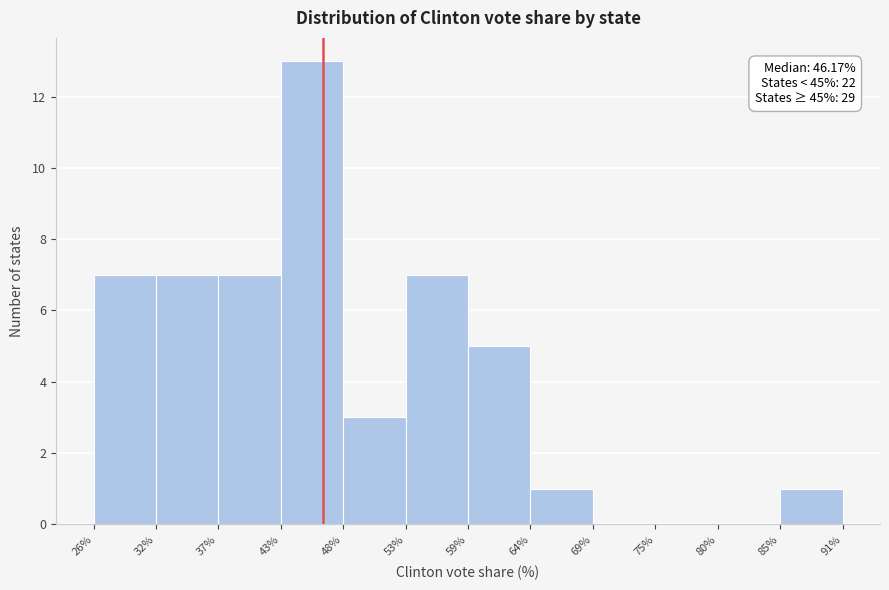

Which range on the x-axis has the tallest bar?

43% to 48%